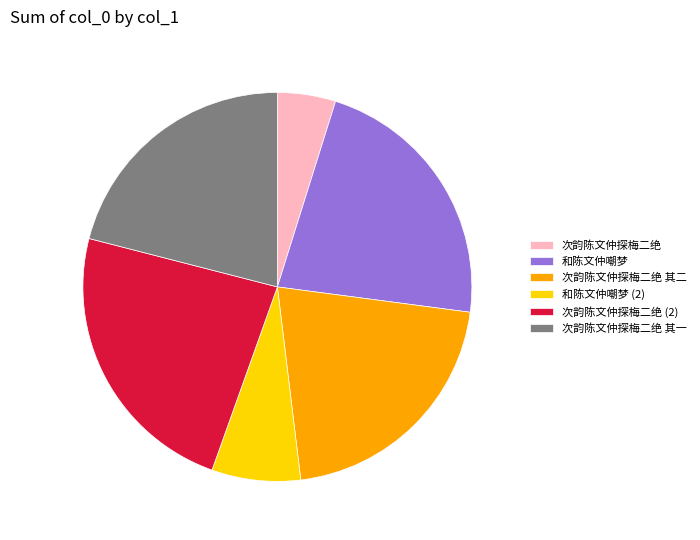

Combined, do 次韵陈文仲探梅二绝 (2) and 和陈文仲嘲梦 account for over 50%?

No